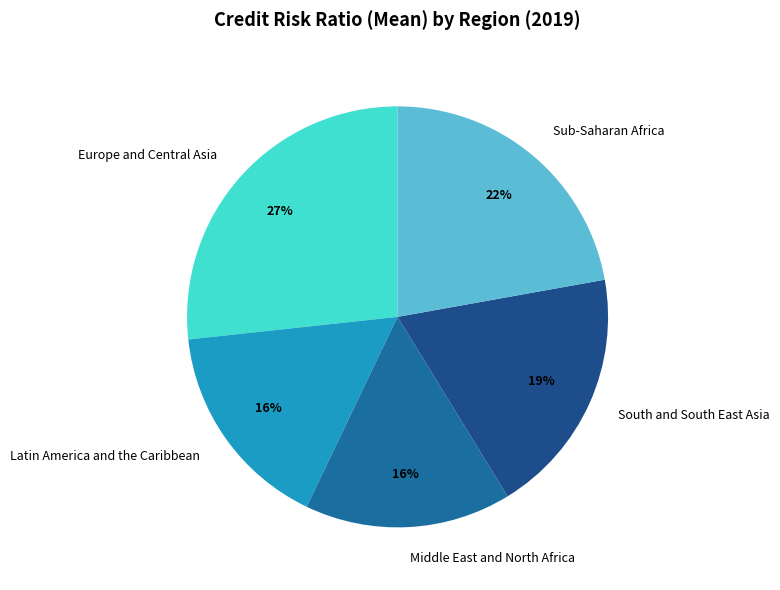

To the nearest percent, what percentage of the pie is Middle East and North Africa?

16%